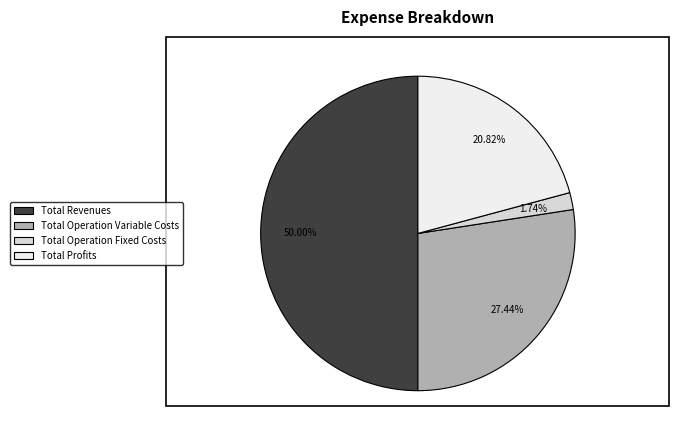

Count the number of slices in the pie.

4